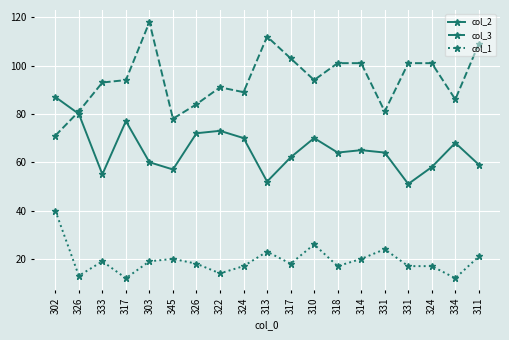

How many data points in col_3 are less than 94?

9